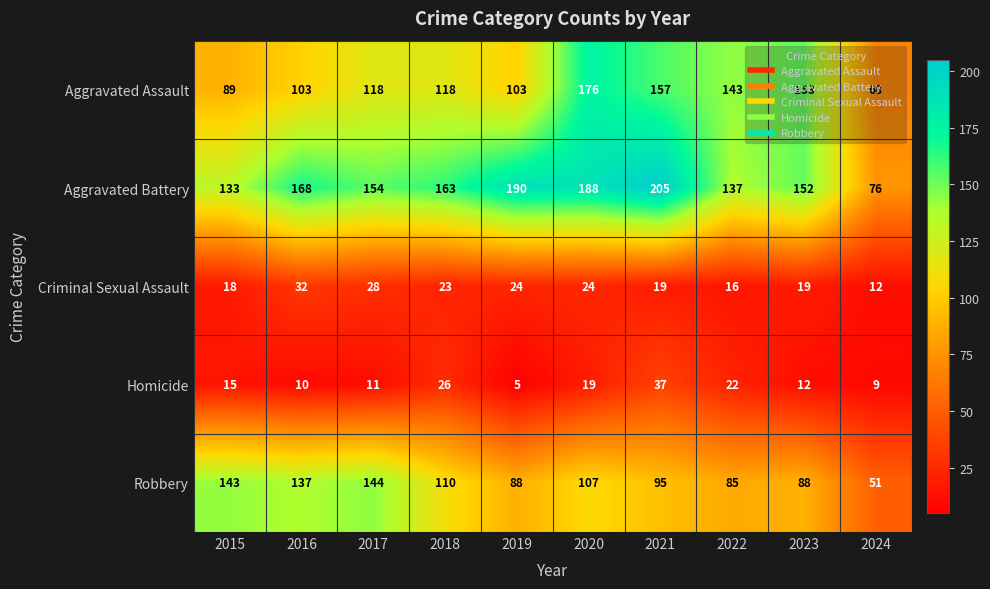

At which label does Aggravated Battery first exceed 163?

2016